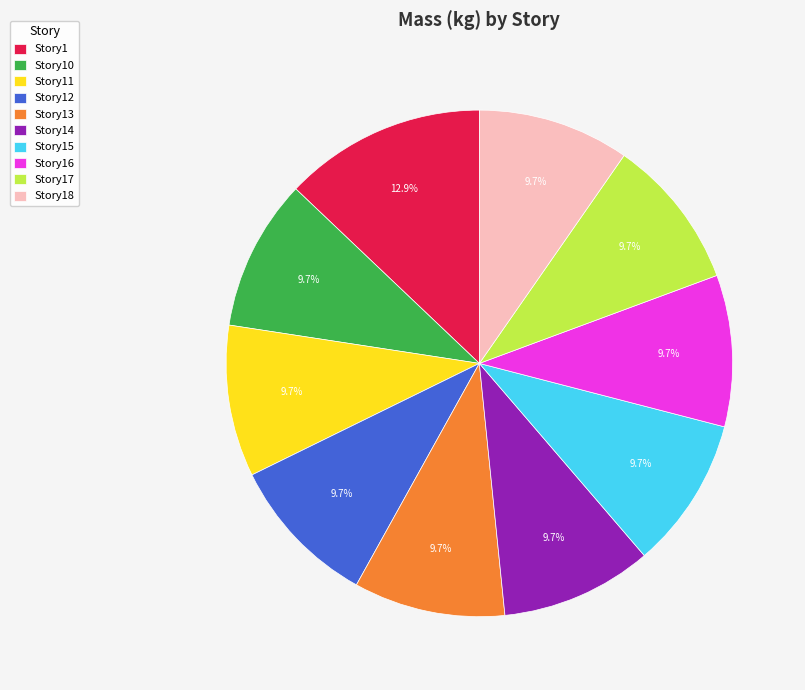

Combined, do Story12 and Story11 account for over 50%?

No